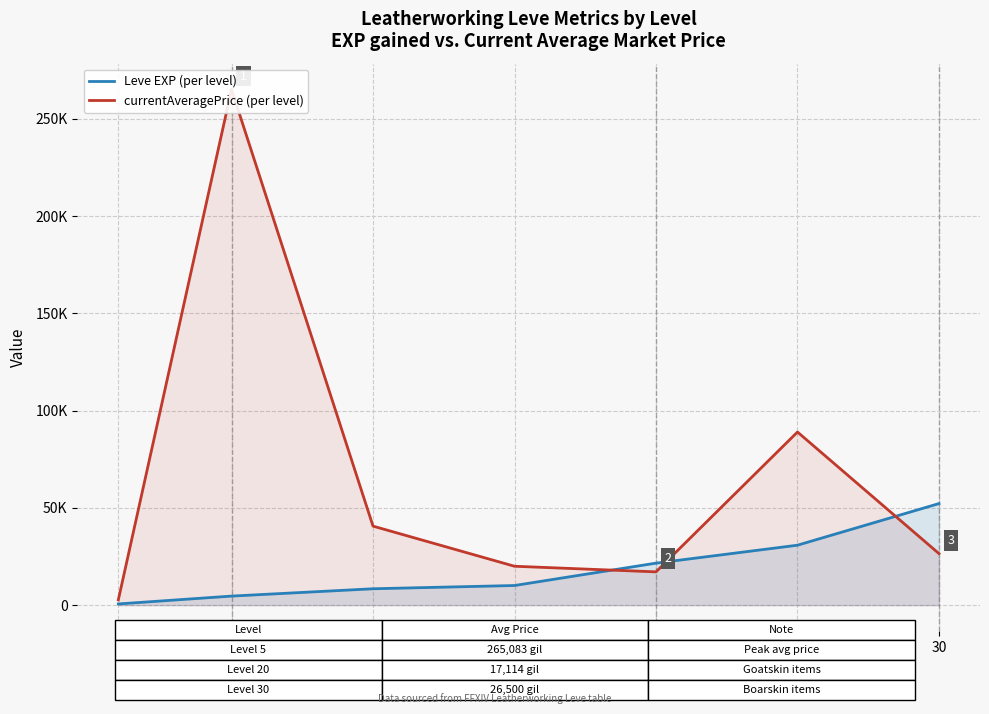

What is the greatest value displayed?

265083